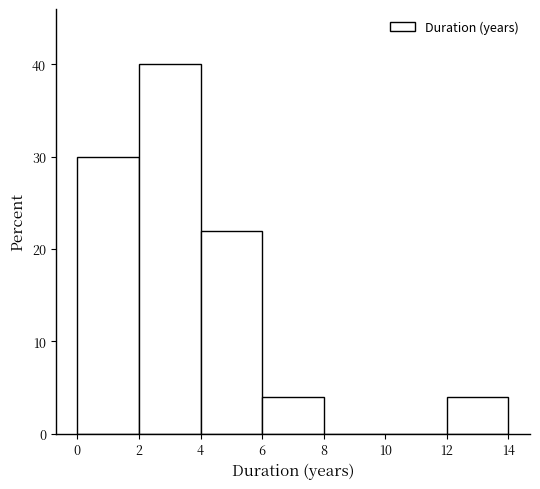

Reading left to right, list every bar in this chart as the range it spans on the x-axis followed by its height. The values are not printed on the chart, so give them approximately, as read against the axis.

0 to 2: 30
2 to 4: 40
4 to 6: 22
6 to 8: 4
8 to 10: 0
10 to 12: 0
12 to 14: 4